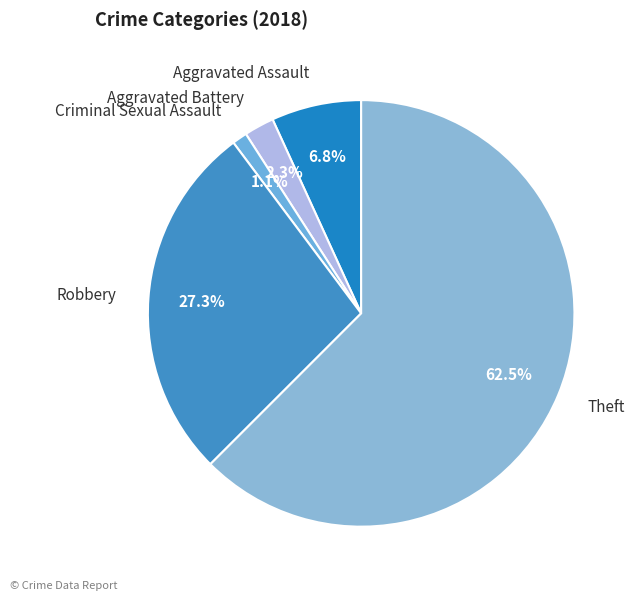

Which has a higher value, Aggravated Assault or Robbery?

Robbery